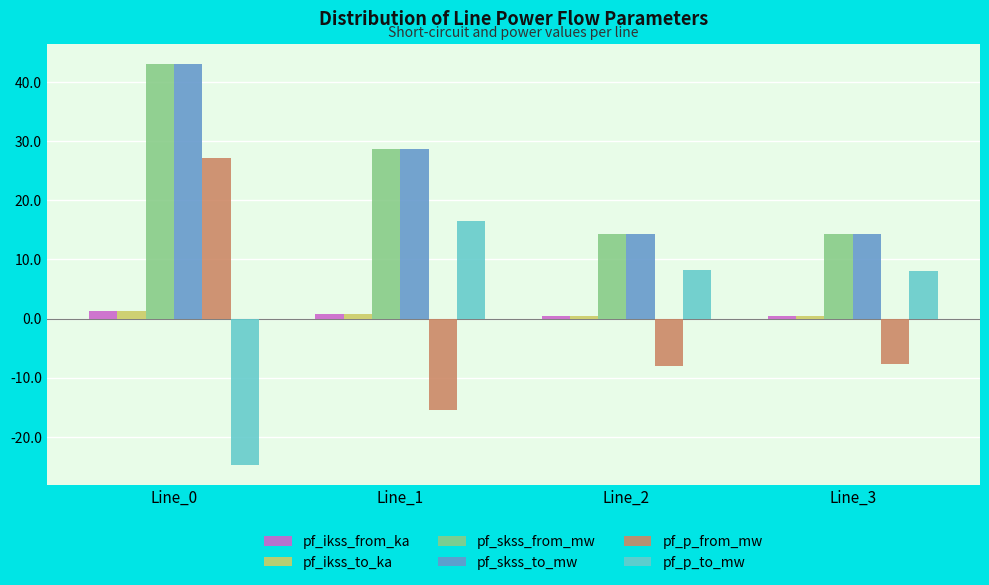

What are all the series names shown in the legend?

pf_ikss_from_ka, pf_ikss_to_ka, pf_skss_from_mw, pf_skss_to_mw, pf_p_from_mw, pf_p_to_mw